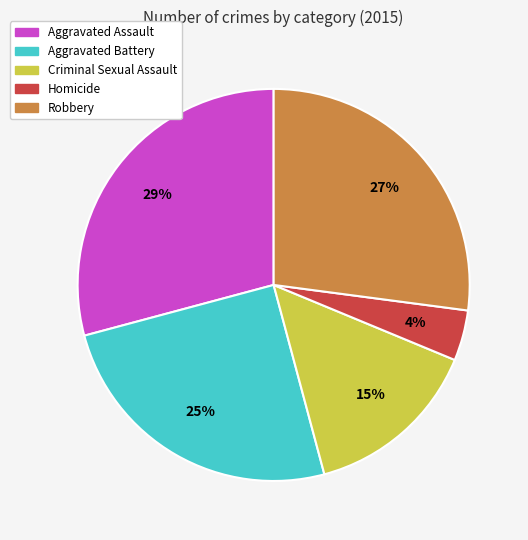

To the nearest percent, what portion does Aggravated Battery represent?

25%